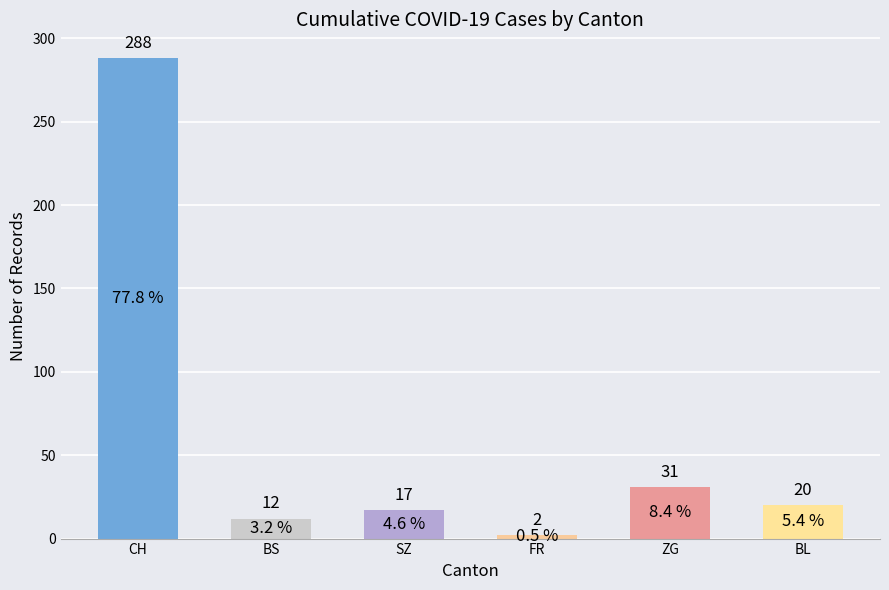

What is the value of the 1st bar from the left?

288